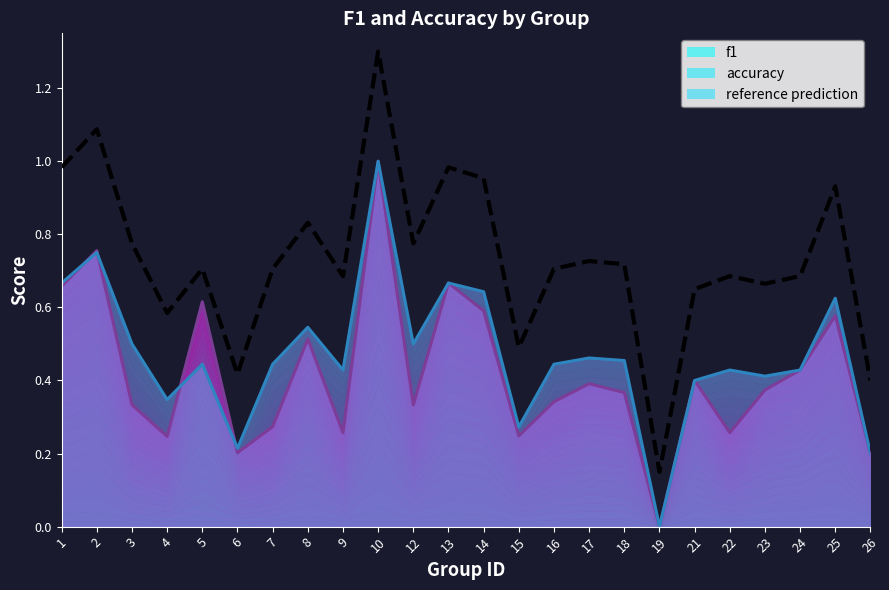

How many lines are shown in the chart?

1